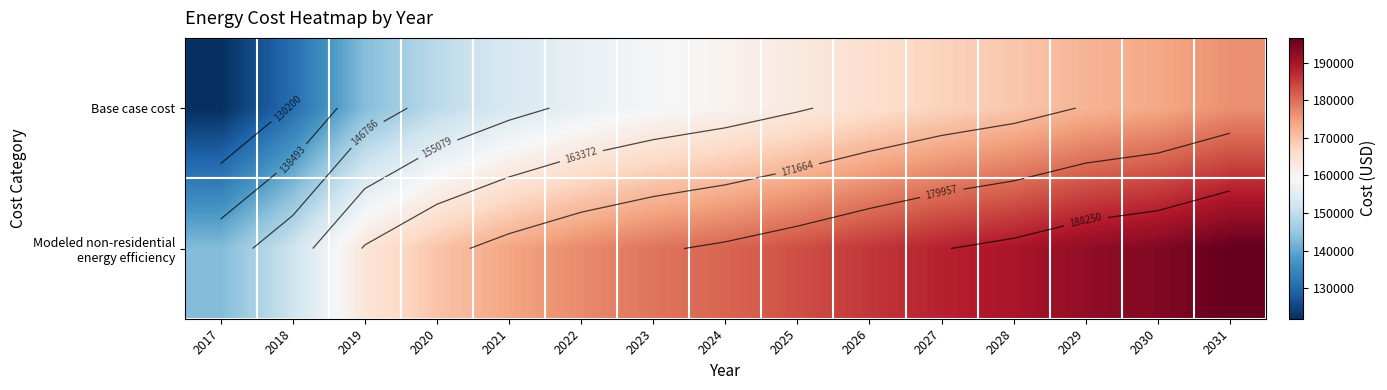

How many data points does each series have?

15